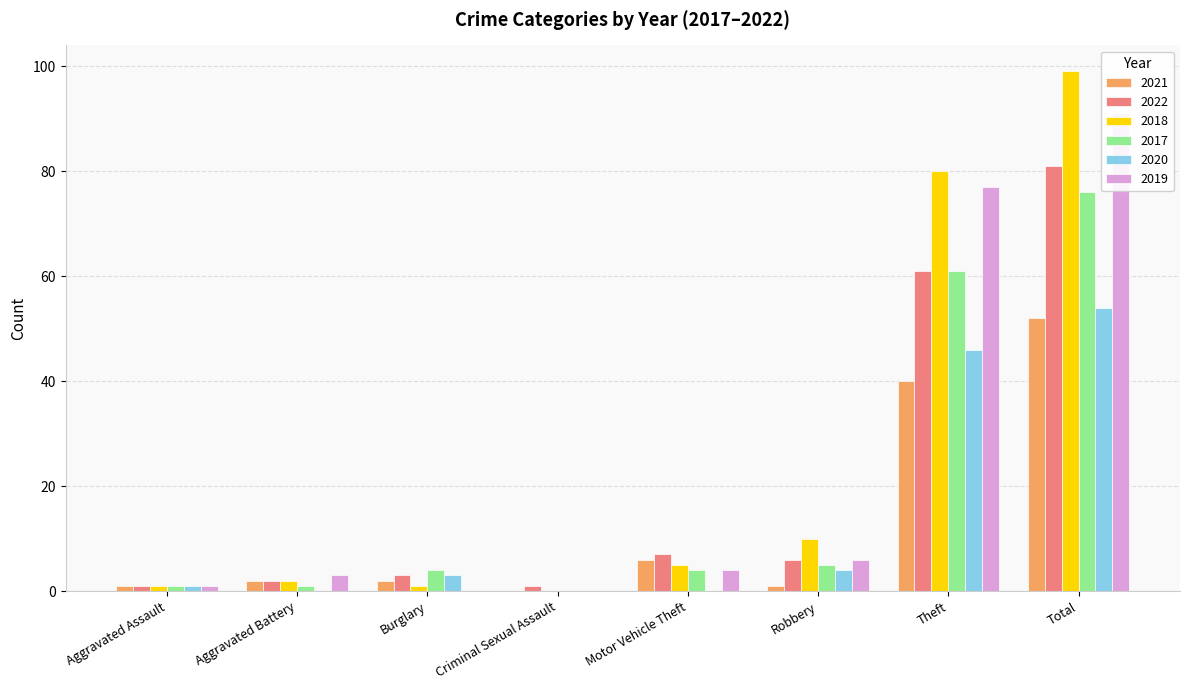

At which label is 2019 closest to 45?

Theft